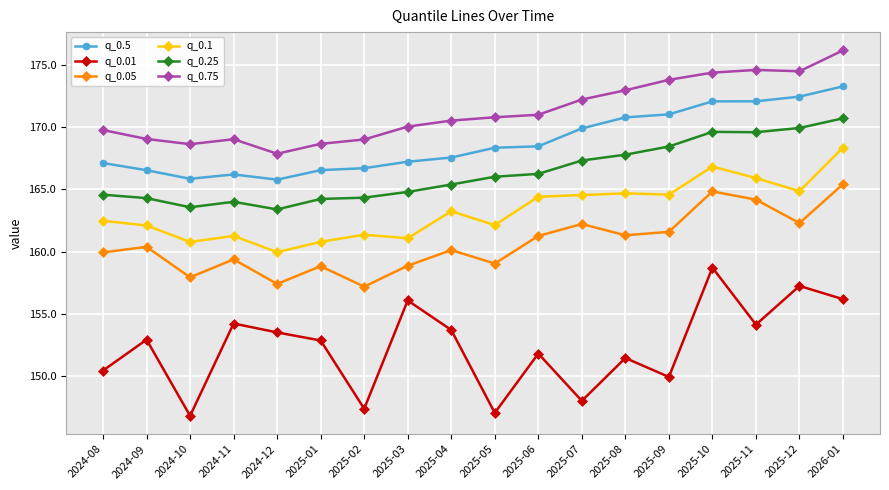

Which series has the largest total across all categories?

q_0.75